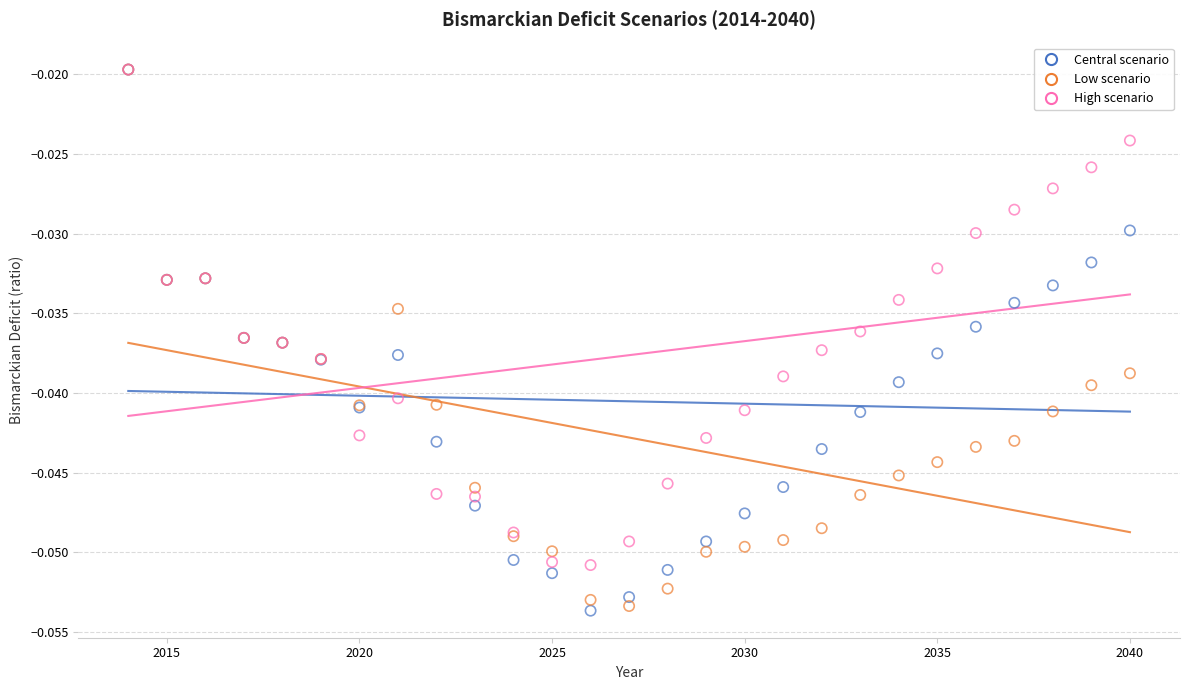

What are all the series names shown in the legend?

Central scenario, Low scenario, High scenario